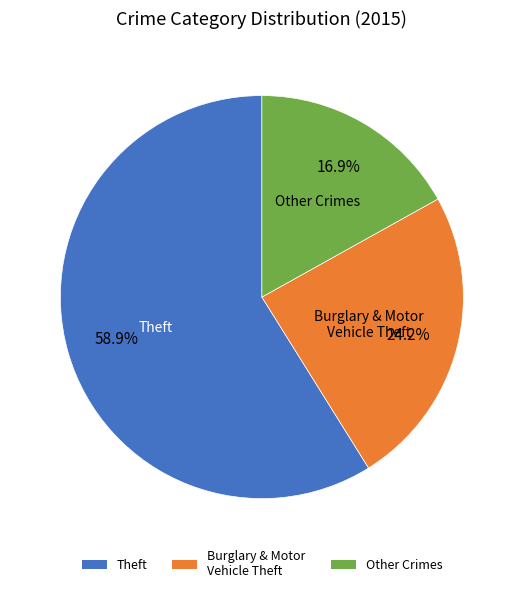

Which category has the smallest portion of the pie?

Other Crimes